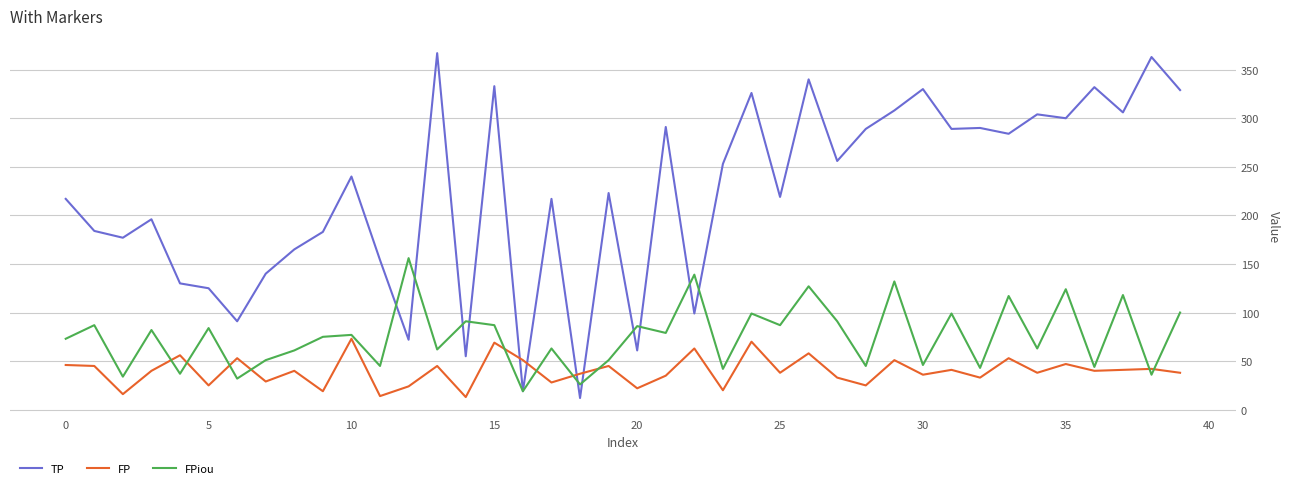

True or false: FPiou and TP intersect in this chart.

True